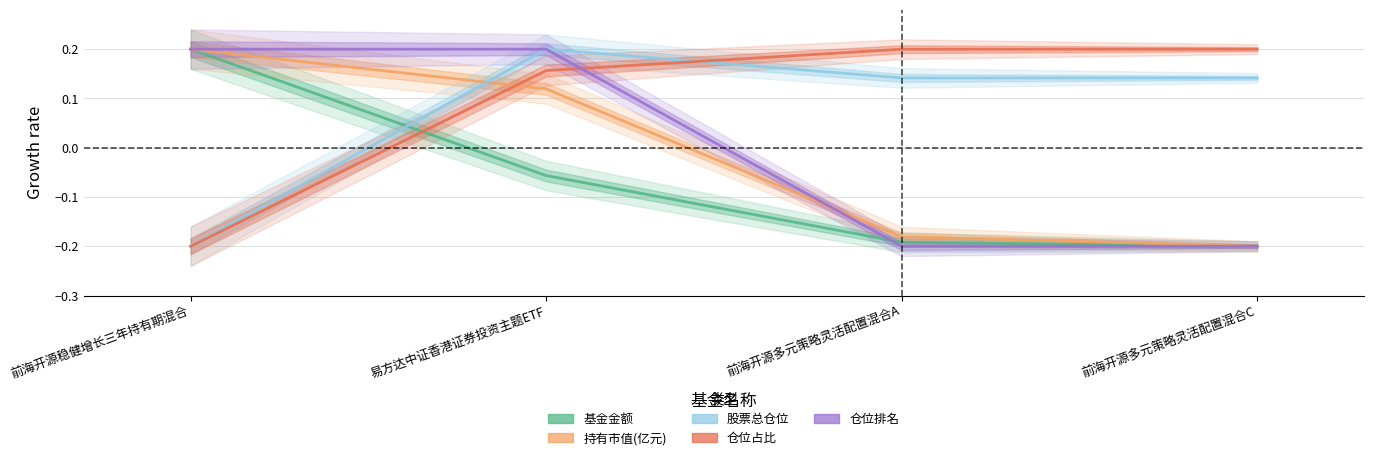

Is this an area chart (filled region under the line)?

No